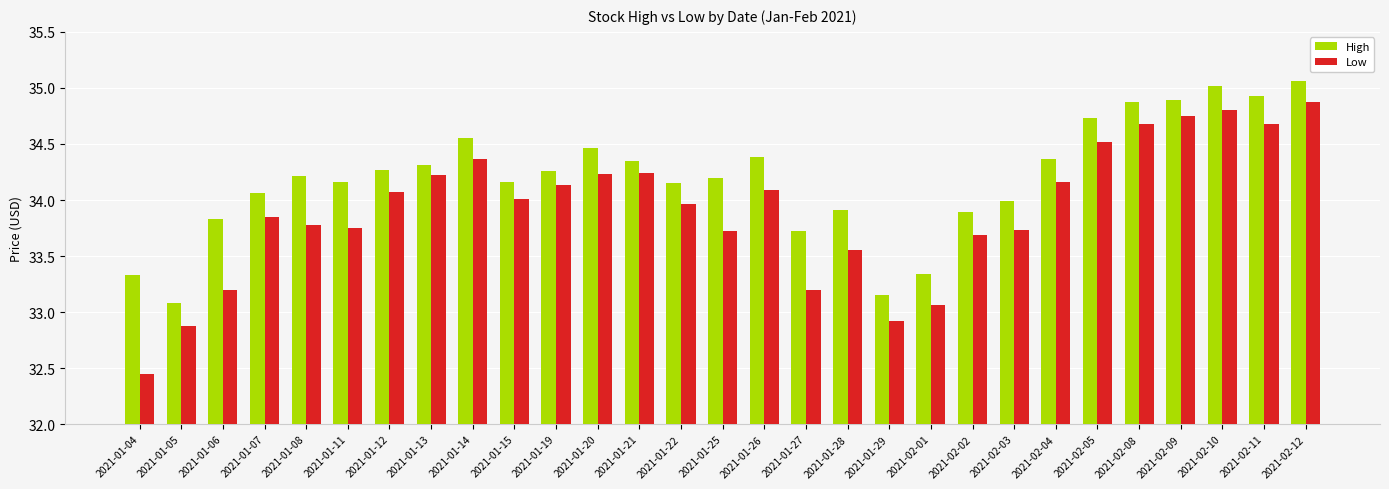

What is the label of the 7th bar from the left?

2021-01-12